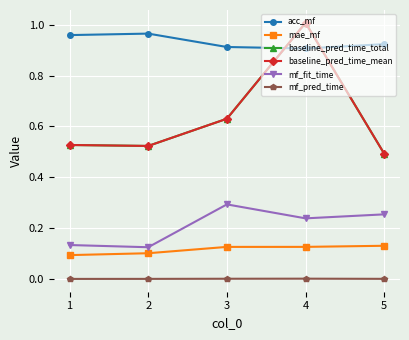

What is the difference between the second highest and second lowest values in the baseline_pred_time_total series?

0.1